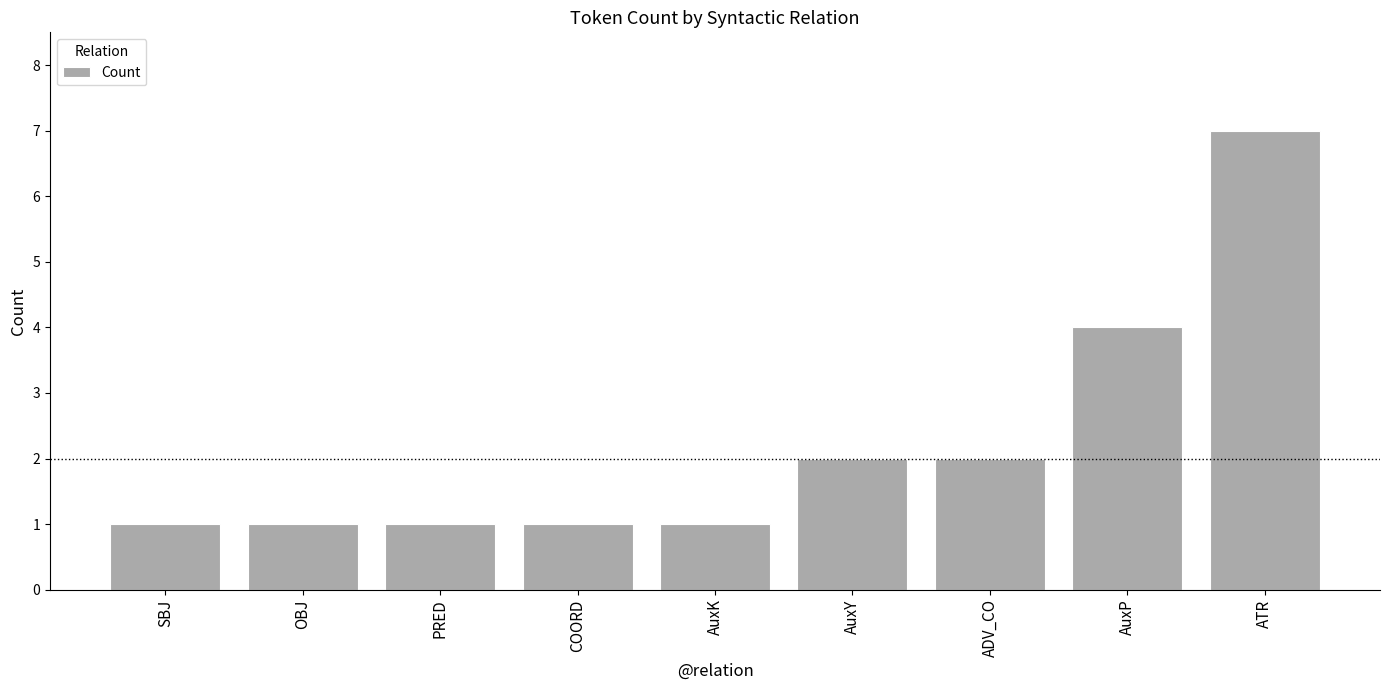

How many bars are there in total?

9